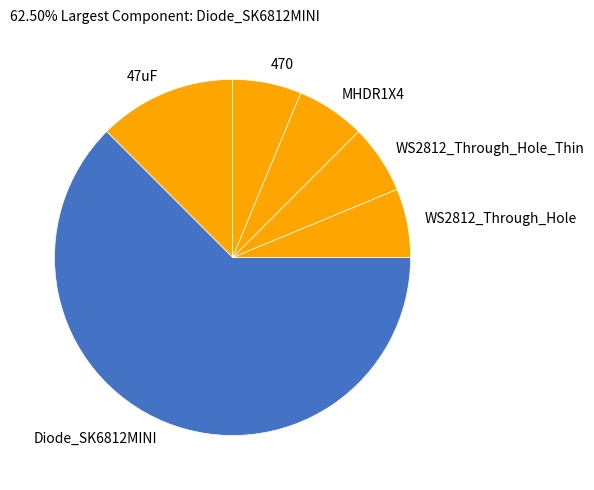

Does any single category account for the majority?

Yes